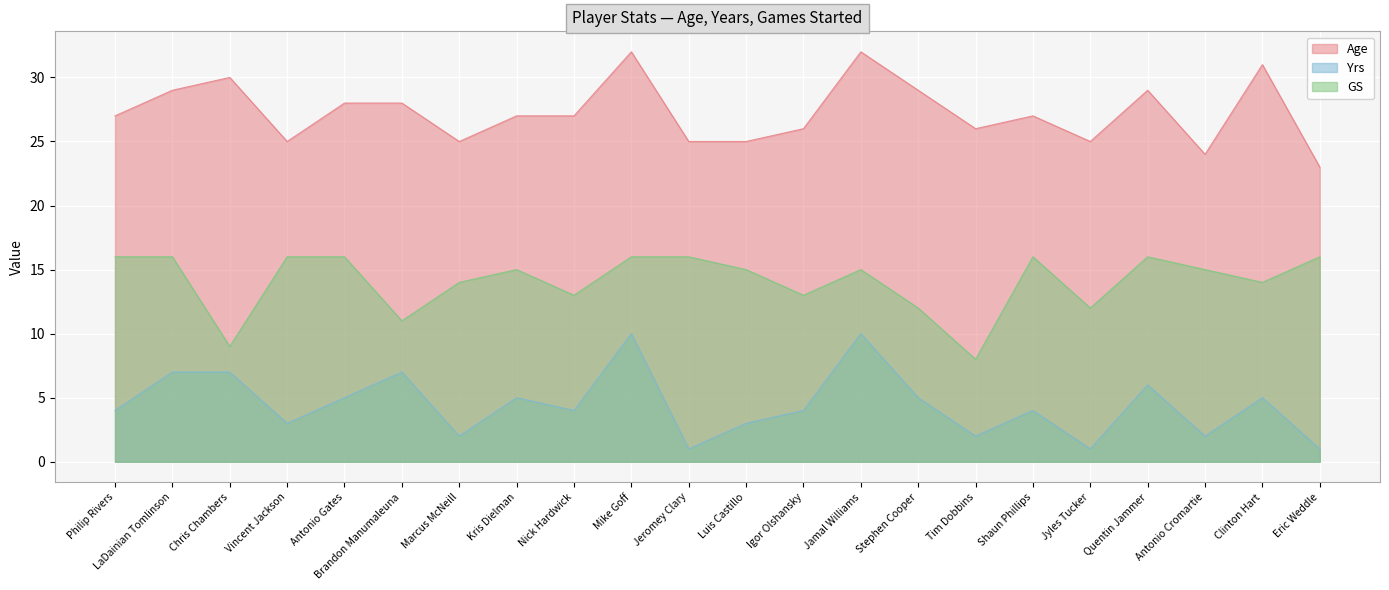

How many data points does each series have?

22